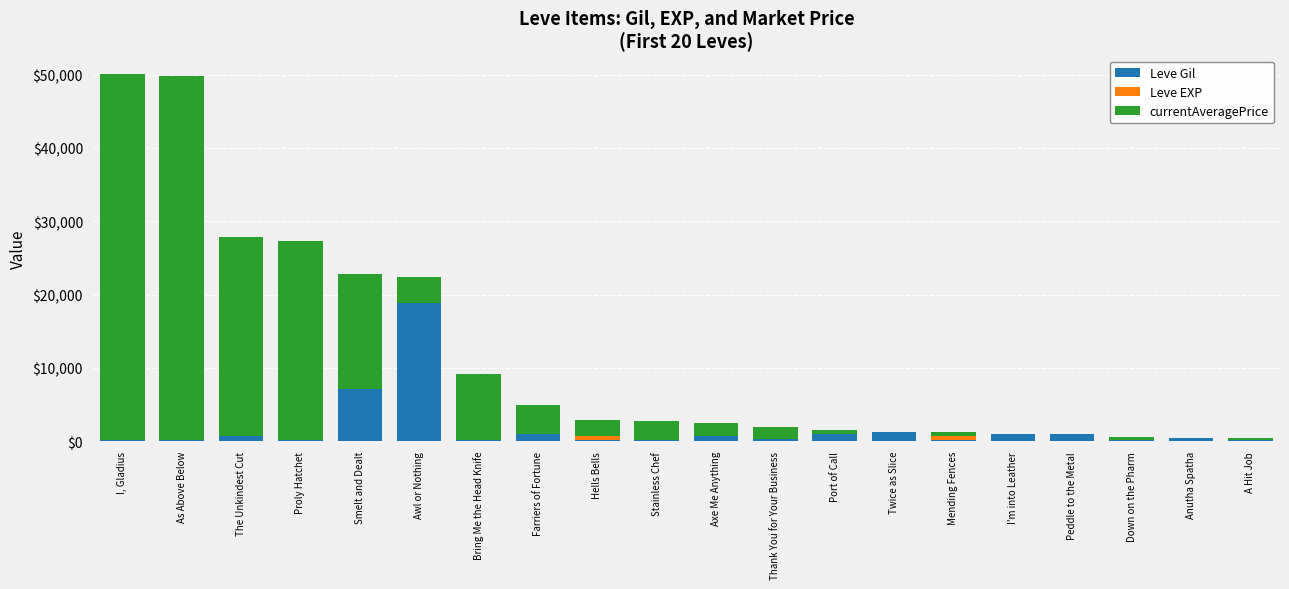

What is the approximate value of Leve Gil at Peddle to the Metal, to the nearest 100?

1000